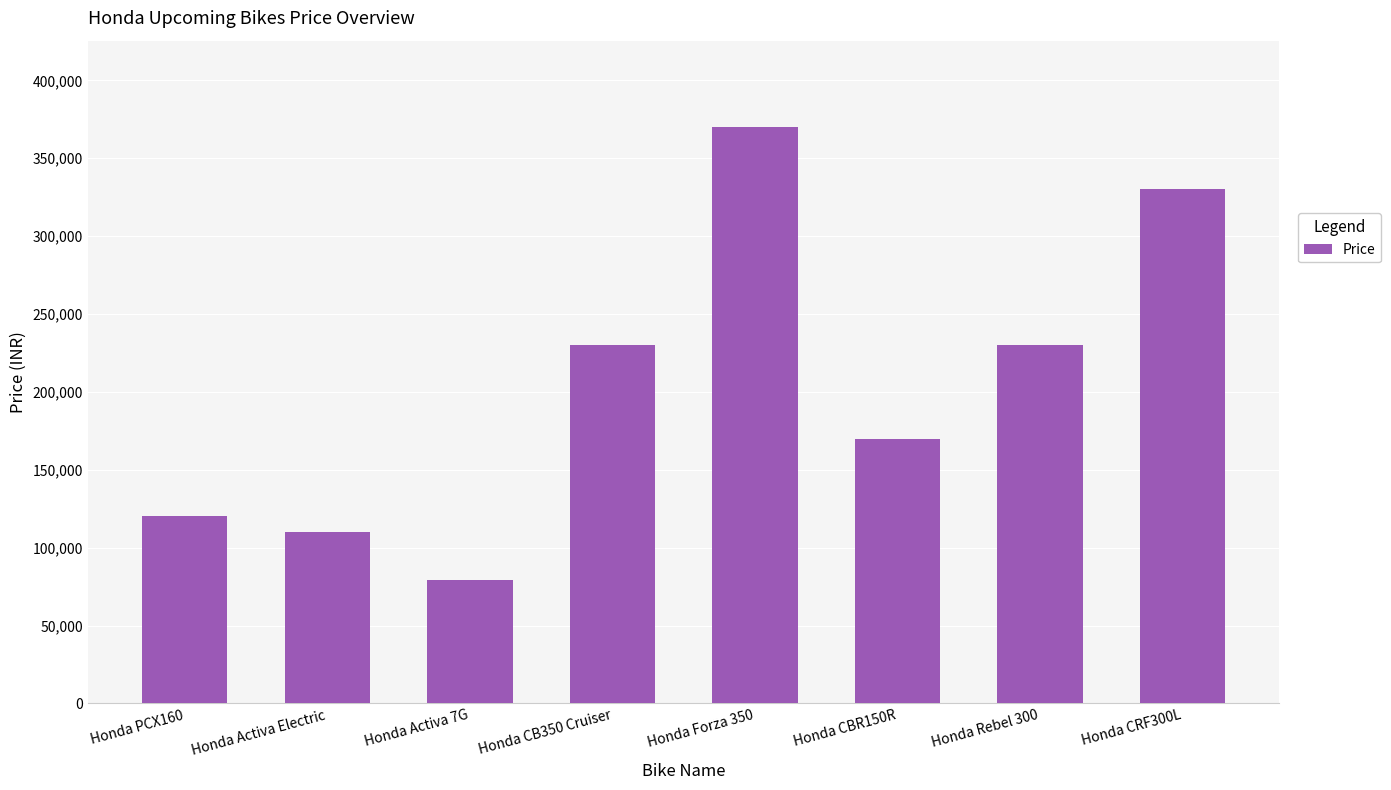

Reading left to right, what are all the values shown in this chart?

Honda PCX160=120000	Honda Activa Electric=110000	Honda Activa 7G=79000	Honda CB350 Cruiser=230000	Honda Forza 350=370000	Honda CBR150R=170000	Honda Rebel 300=230000	Honda CRF300L=330000